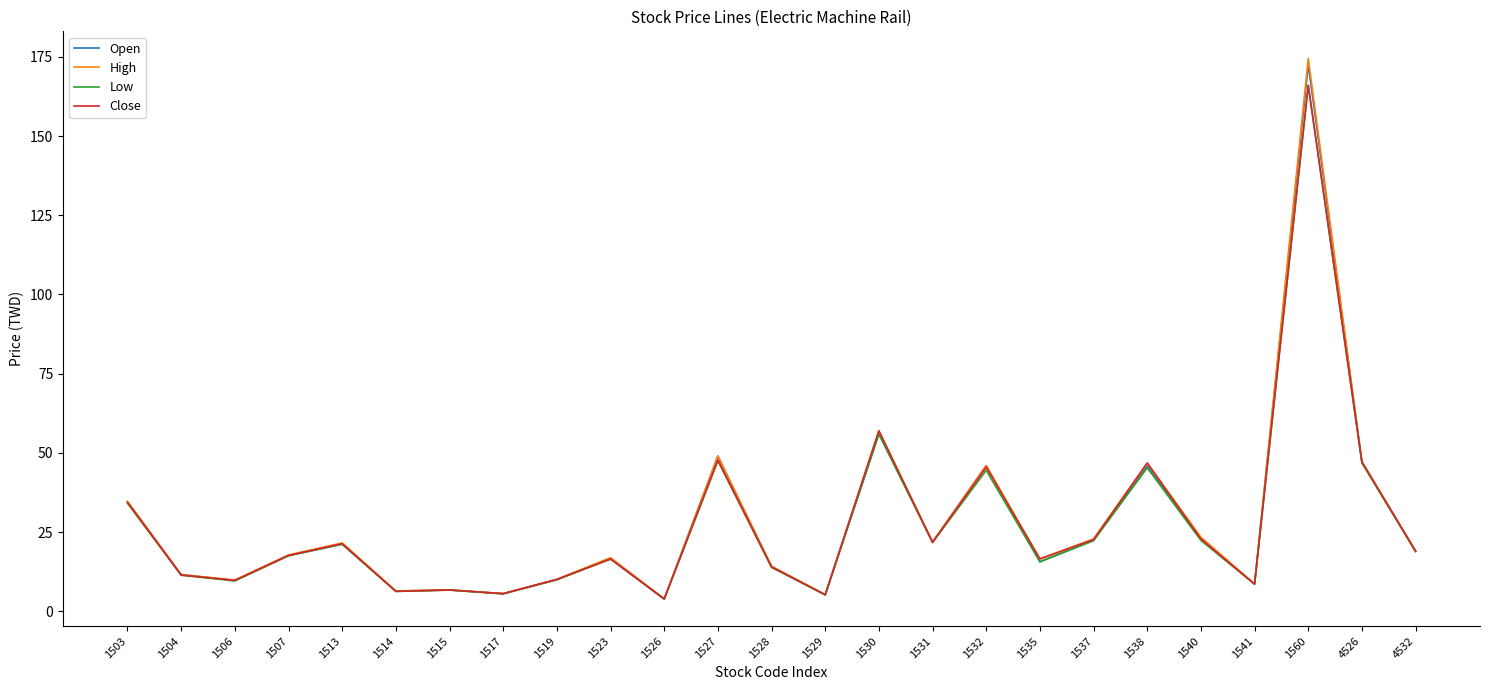

At which label is High closest to 89?

1530